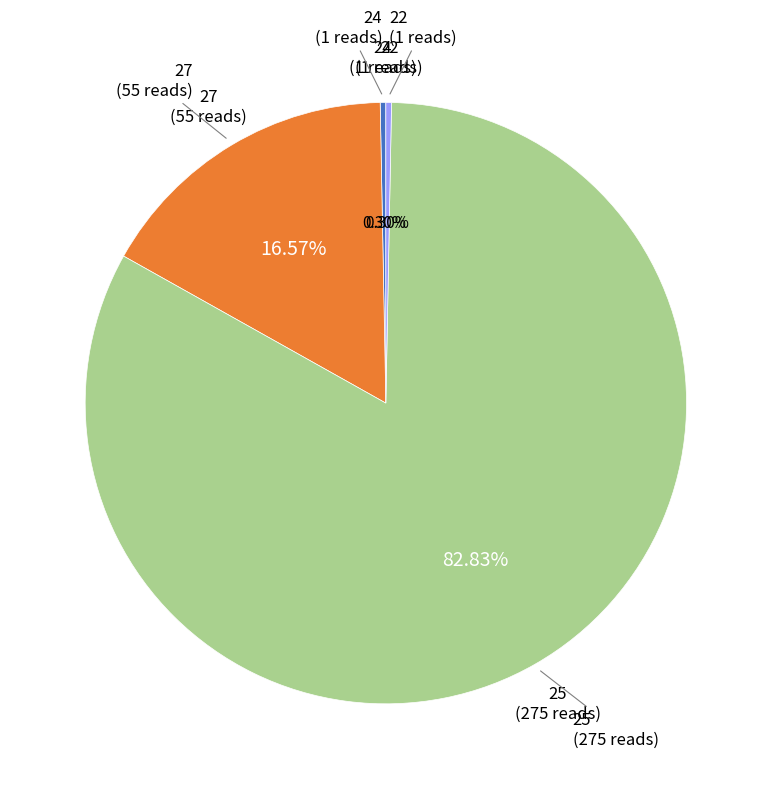

Is there any slice that represents more than half of the pie?

Yes